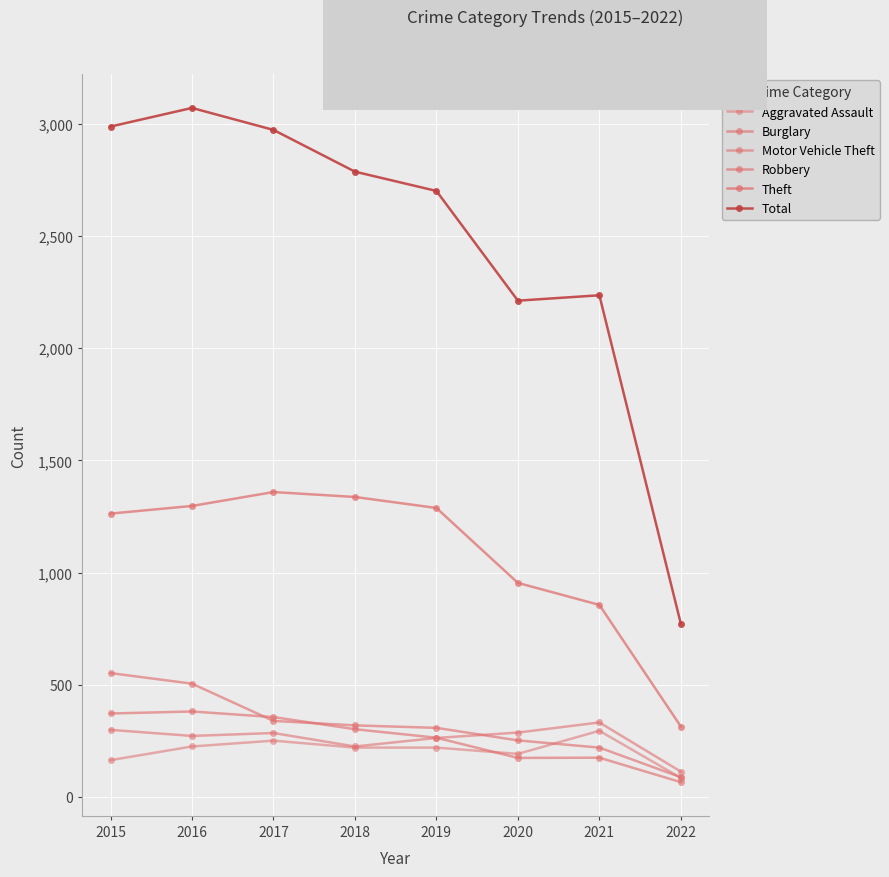

Which series changed the most between 2019 and 2021?

Total